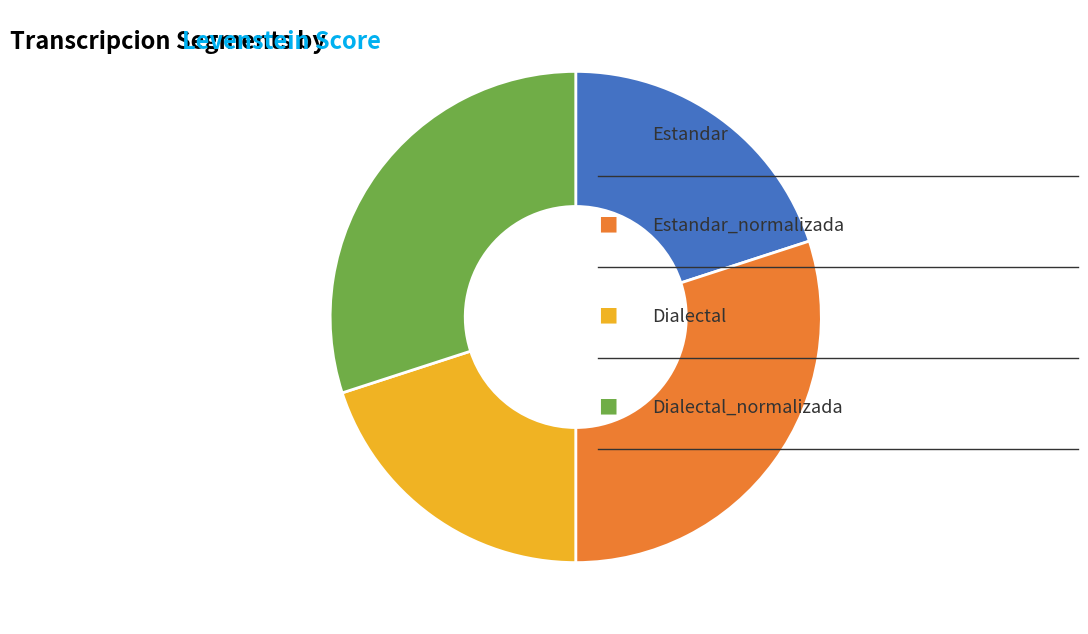

Does any single category account for the majority?

No